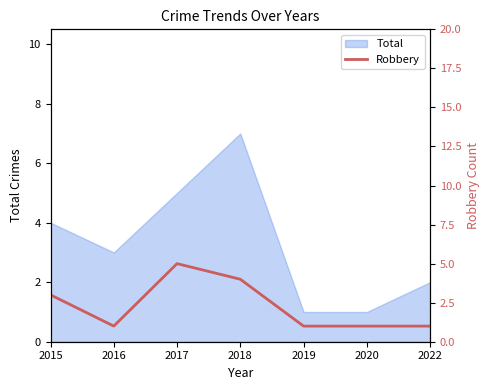

Reading left to right, what are all the values shown in this chart?

2015=3	2016=1	2017=5	2018=4	2019=1	2020=1	2022=1